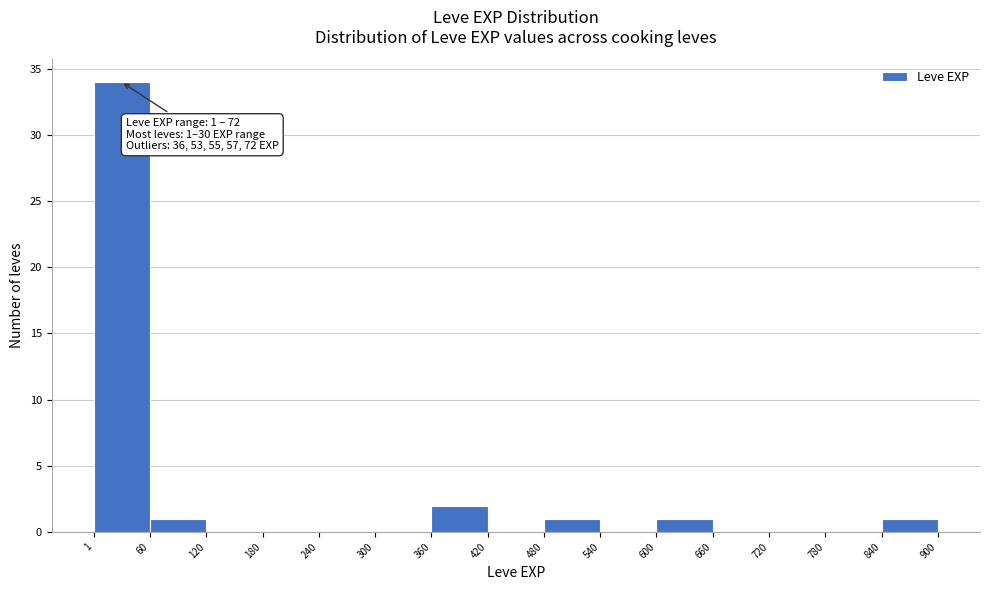

Which range on the x-axis has the tallest bar?

1 to 60